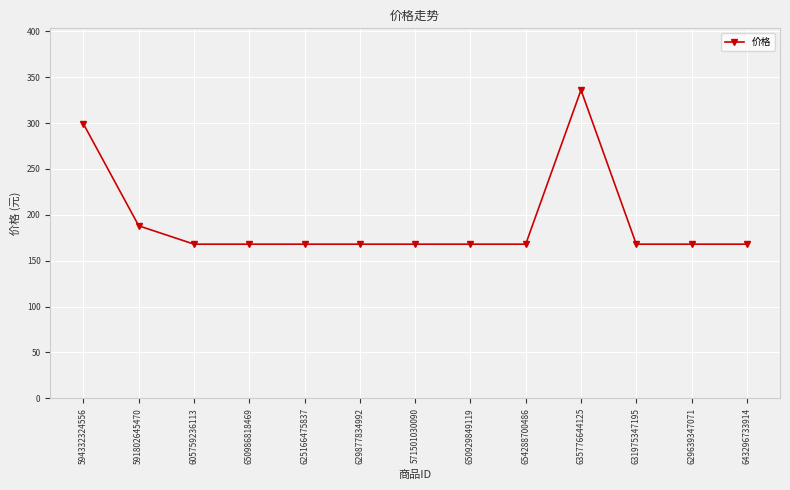

Read the value at 571501030090, to the nearest 5.

170